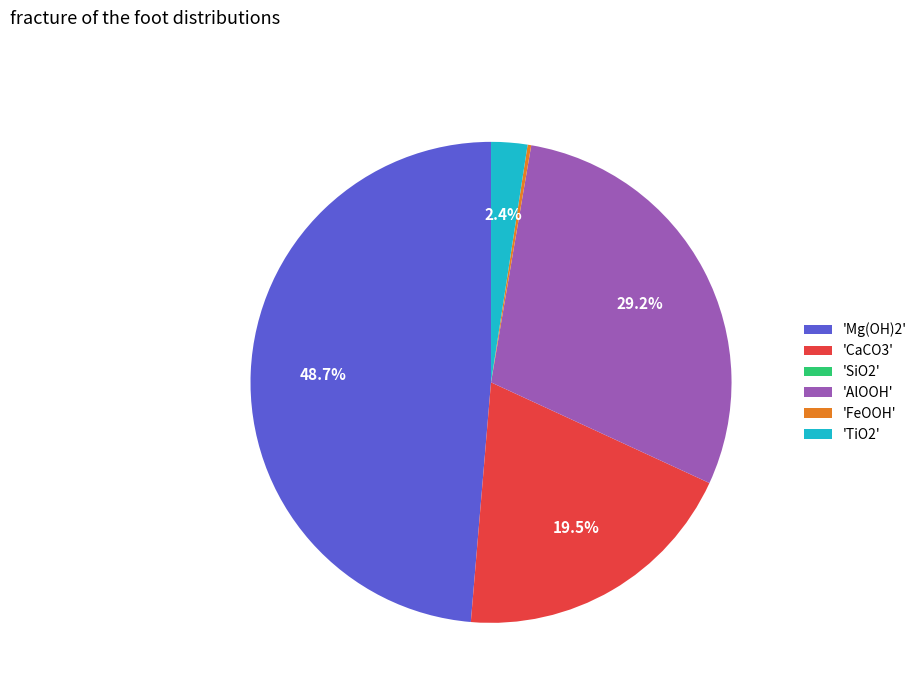

Between 'CaCO3' and 'Mg(OH)2', which is larger?

'Mg(OH)2'